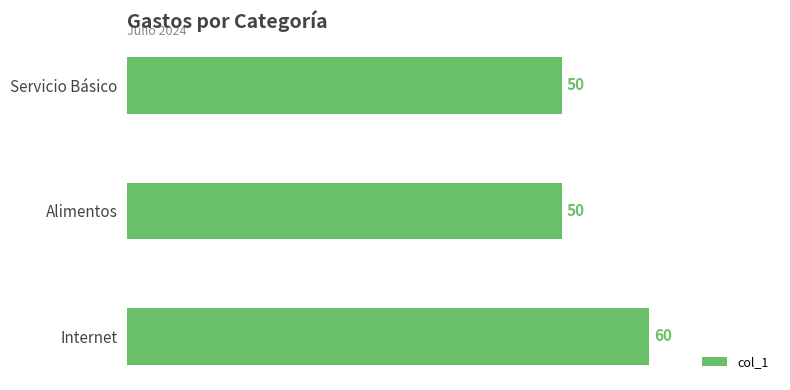

Is it true that the value at Internet is 60?

True